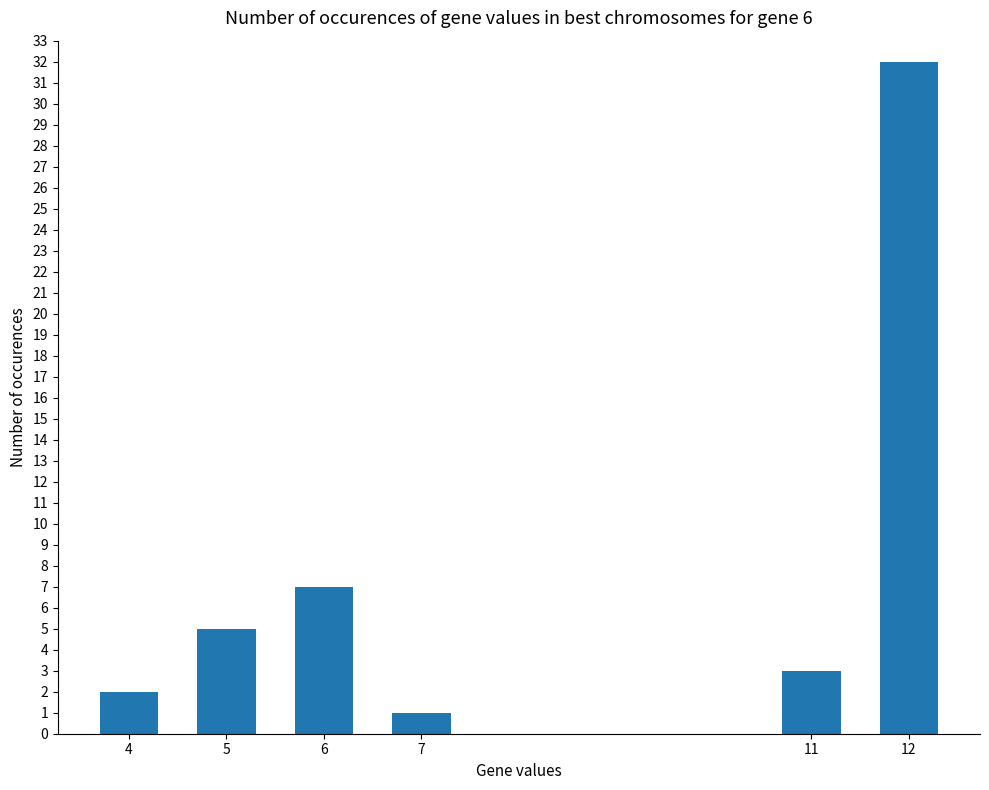

Count the number of categories in the chart.

6